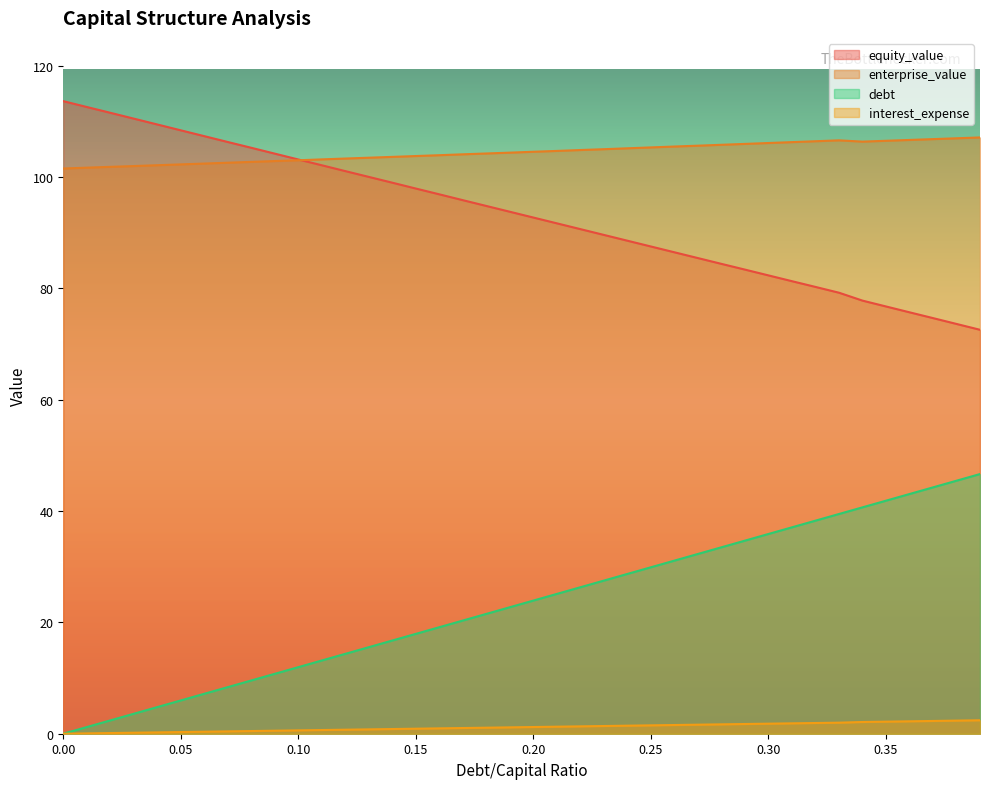

Reading left to right, list all the values displayed in this chart.

equity_value: 113.6	112.6	111.5	110.5	109.4	108.4	107.3	106.3	105.2	104.2	103.2	102.1	101.1	100.0	99.0	97.9	96.9	95.8	94.8	93.8	92.7	91.7	90.6	89.6	88.6	87.5	86.5	85.4	84.4	83.4	82.3	81.3	80.3	79.2	77.8	76.8	75.7	74.7	73.6	72.6
enterprise_value: 101.5	101.7	101.8	102.0	102.1	102.3	102.4	102.6	102.7	102.9	103.0	103.2	103.3	103.5	103.6	103.8	103.9	104.1	104.2	104.4	104.5	104.7	104.8	105.0	105.2	105.3	105.5	105.6	105.8	106.0	106.1	106.3	106.4	106.6	106.4	106.5	106.7	106.8	107.0	107.1
debt: 0.0	1.2	2.4	3.6	4.8	6.0	7.2	8.4	9.6	10.8	12.0	13.2	14.4	15.5	16.7	17.9	19.1	20.3	21.5	22.7	23.9	25.1	26.3	27.5	28.7	29.9	31.1	32.3	33.5	34.7	35.9	37.1	38.3	39.5	40.7	41.9	43.1	44.3	45.4	46.6
interest_expense: 0.0	0.1	0.1	0.2	0.2	0.3	0.4	0.4	0.5	0.5	0.6	0.7	0.7	0.8	0.8	0.9	1.0	1.0	1.1	1.1	1.2	1.3	1.3	1.4	1.4	1.5	1.6	1.6	1.7	1.7	1.8	1.9	1.9	2.0	2.1	2.2	2.2	2.3	2.4	2.4